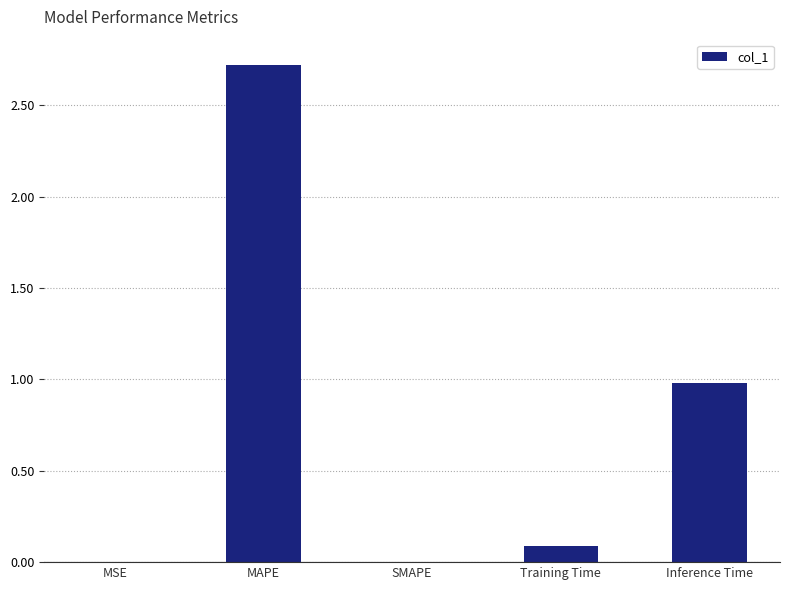

At which label is the value closest to 1?

Inference Time